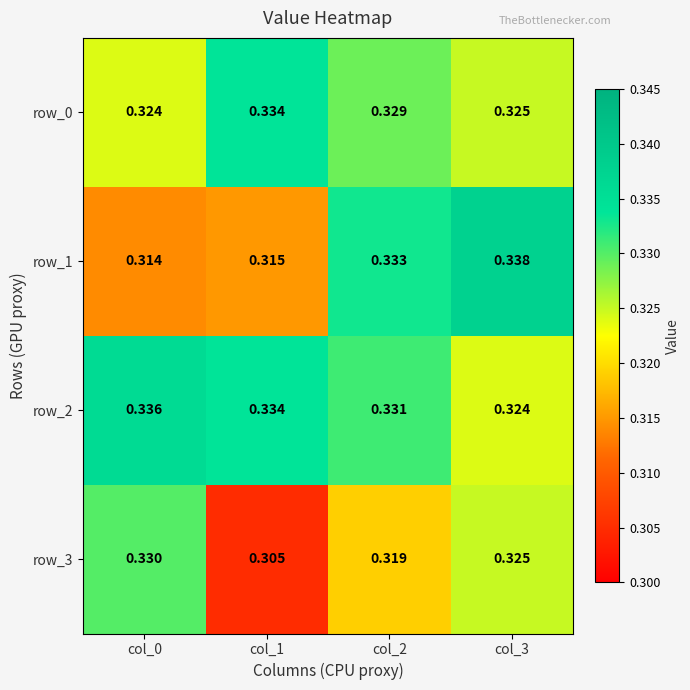

The row_1 series shows 0.5 at col_2. True or false?

False